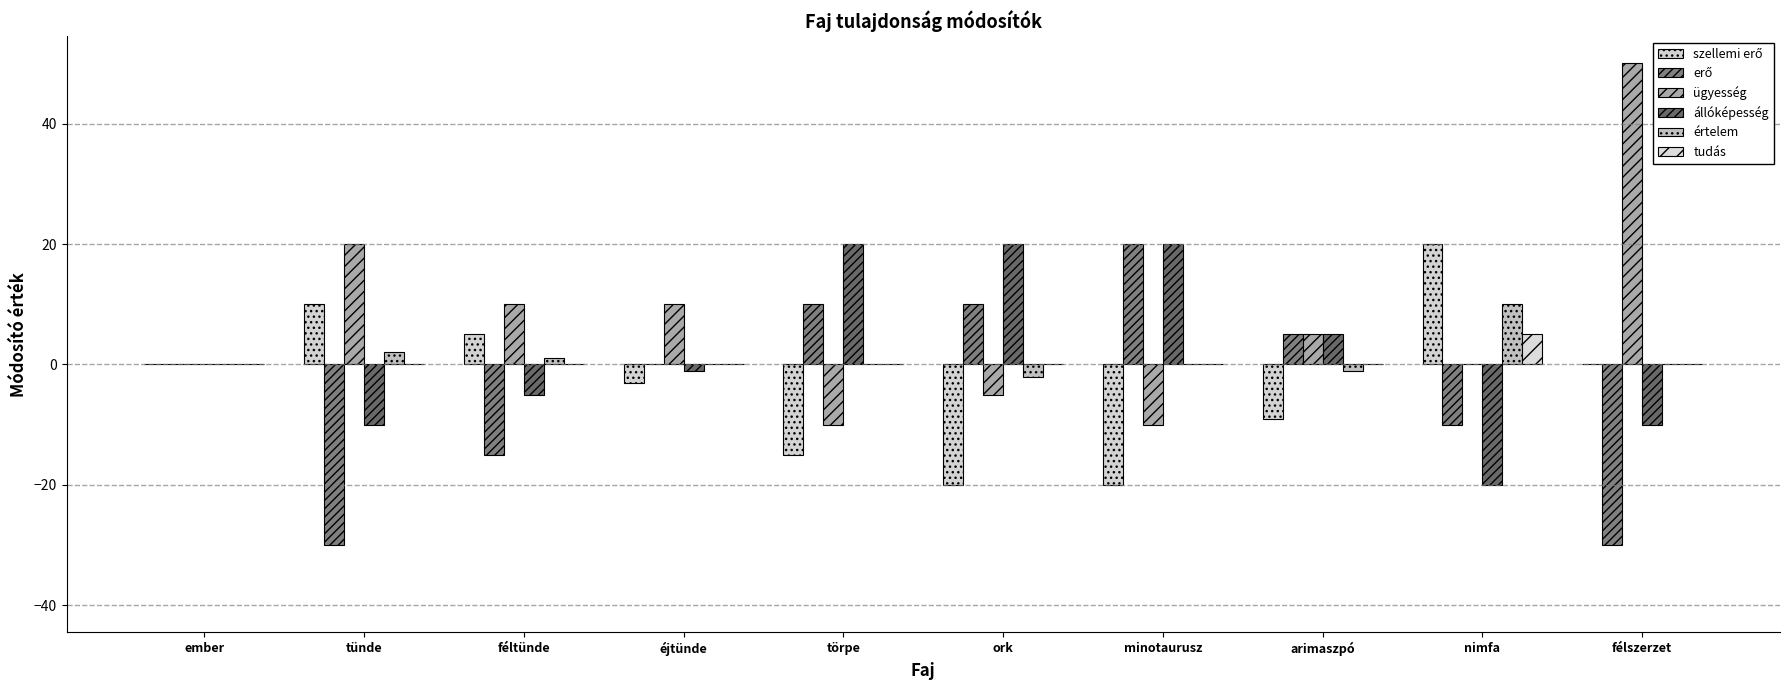

What is the minimum value shown in the chart?

-30